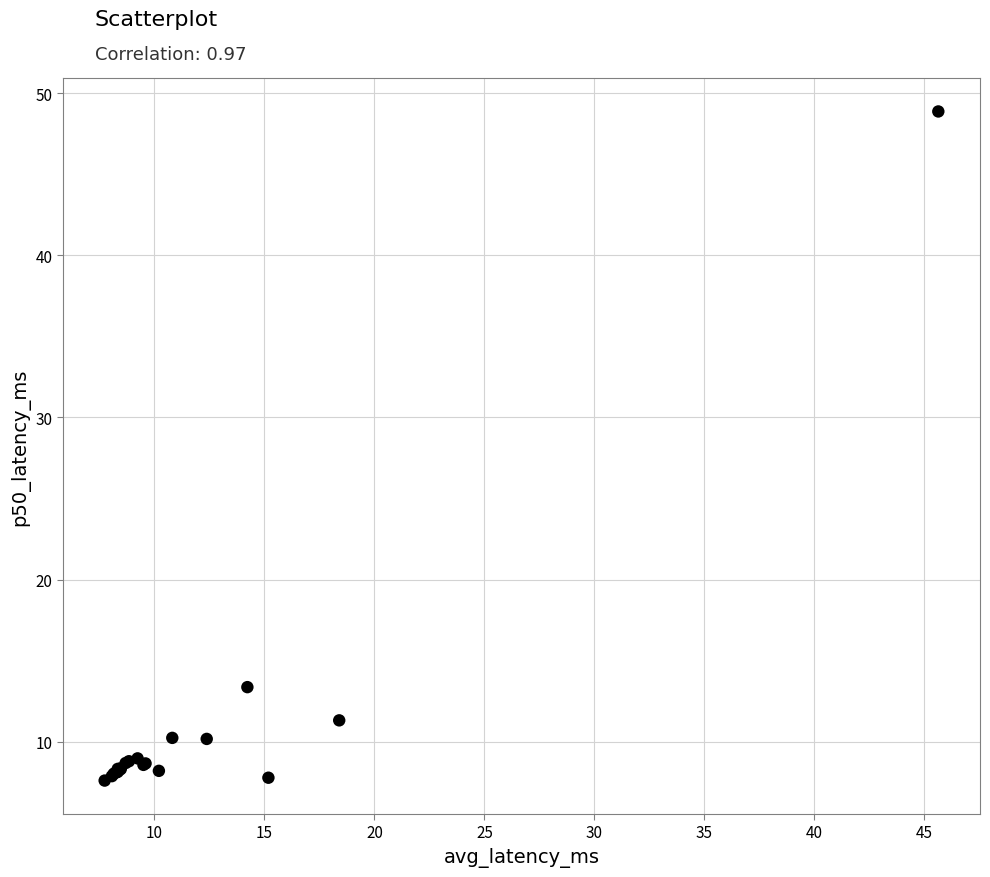

What Y value in the scatter plot is closest to 28?

13.4